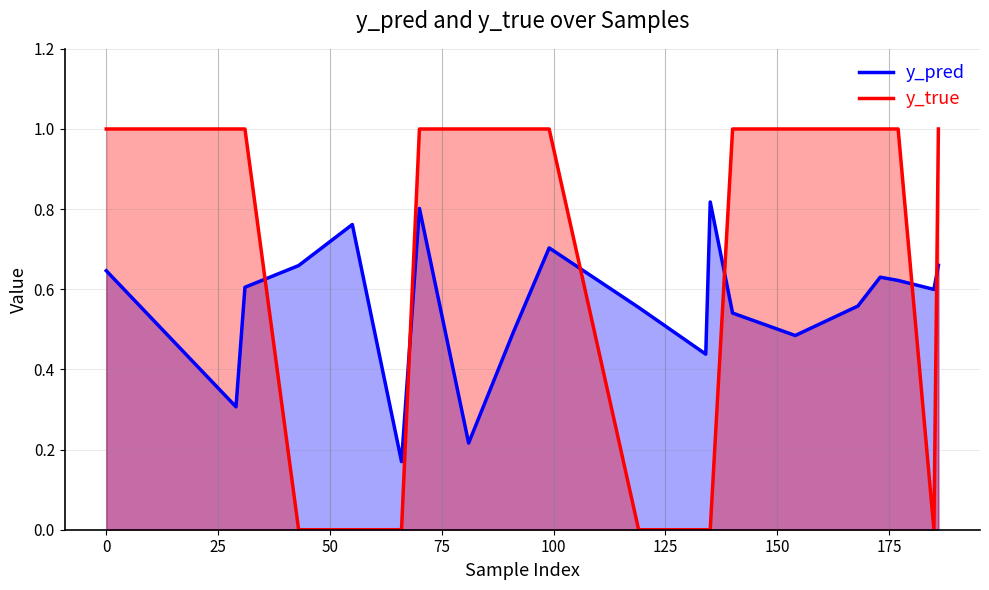

Which series has the widest spread of values?

y_true